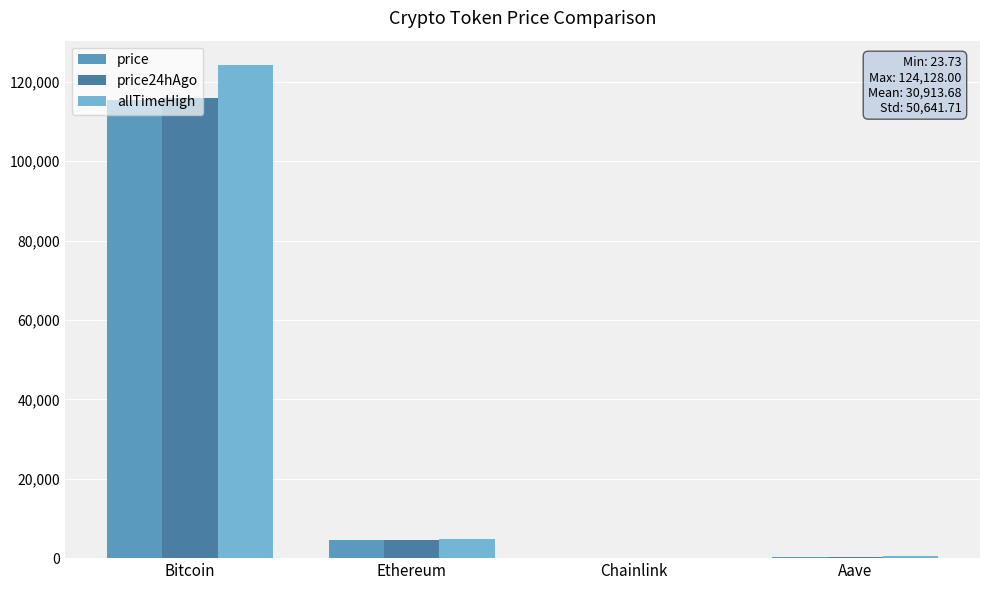

The value of price at Bitcoin is 64844.2. True or false?

False